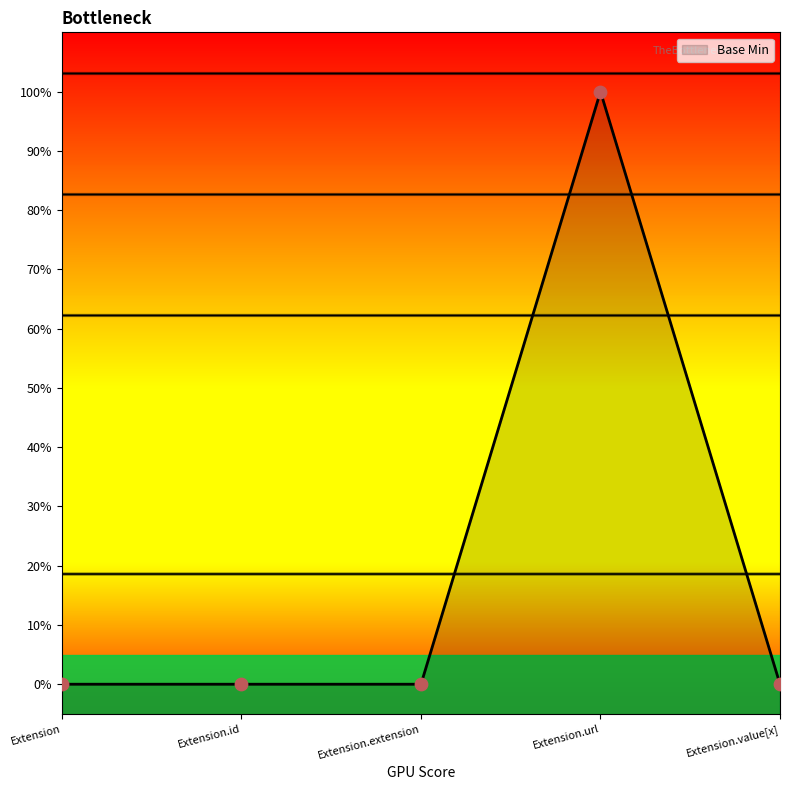

Which has a higher value, Extension or Extension.extension?

Extension